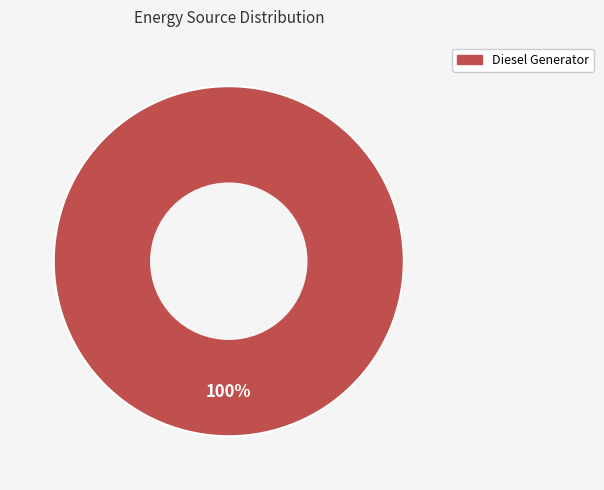

Is there any slice that represents more than half of the pie?

Yes